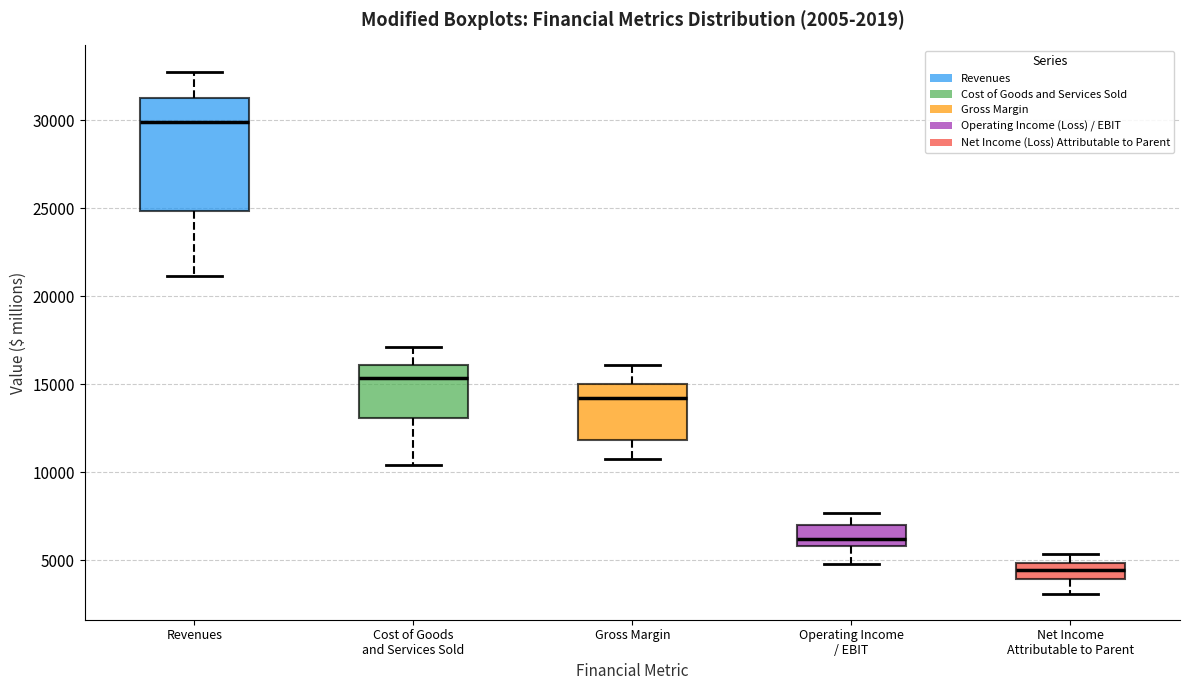

Comparing the boxes themselves (not the whiskers), which one is the tallest?

Revenues